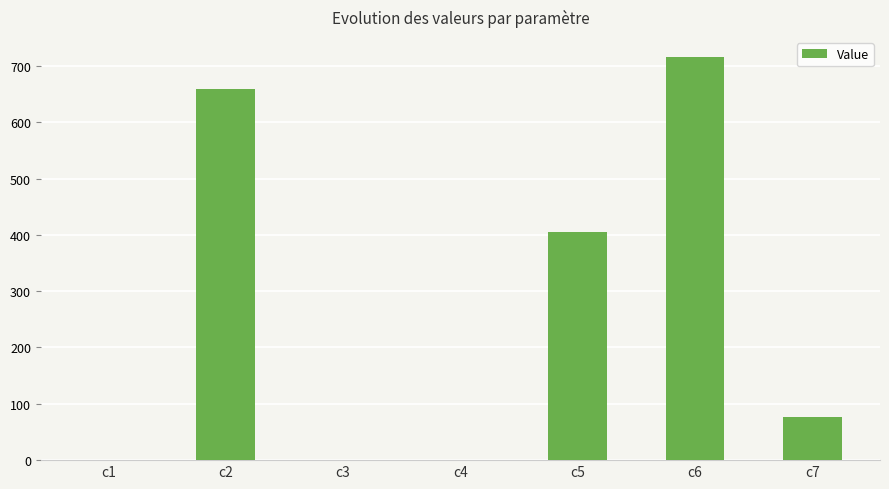

Is it true that the value at c6 is 1191.7?

False